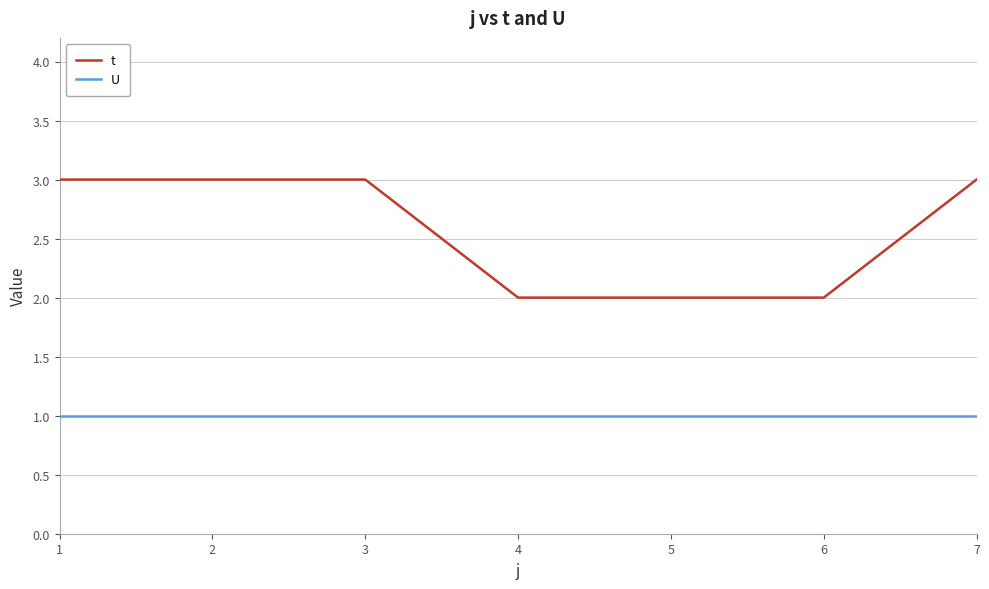

True or false: t and U intersect in this chart.

False